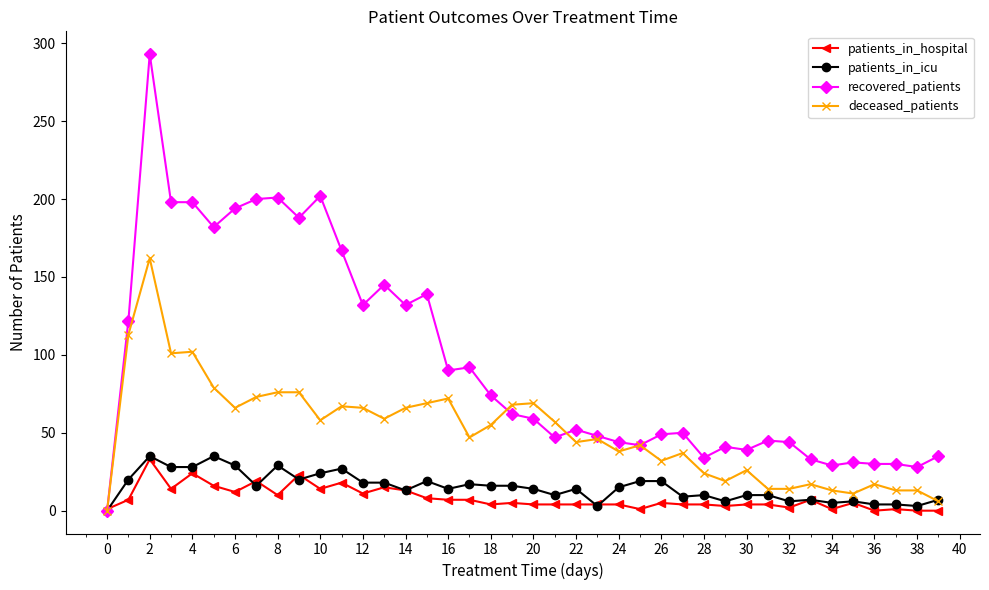

At how many categories does at least one series exceed 114?

15